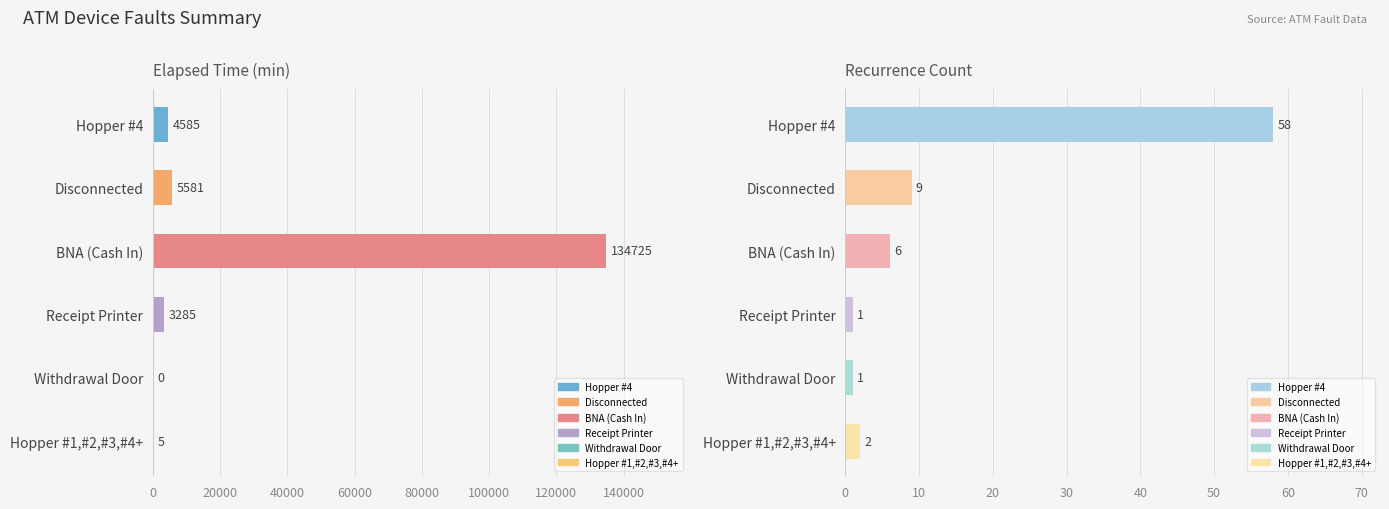

Which series has the largest total across all categories?

Elapsed_time